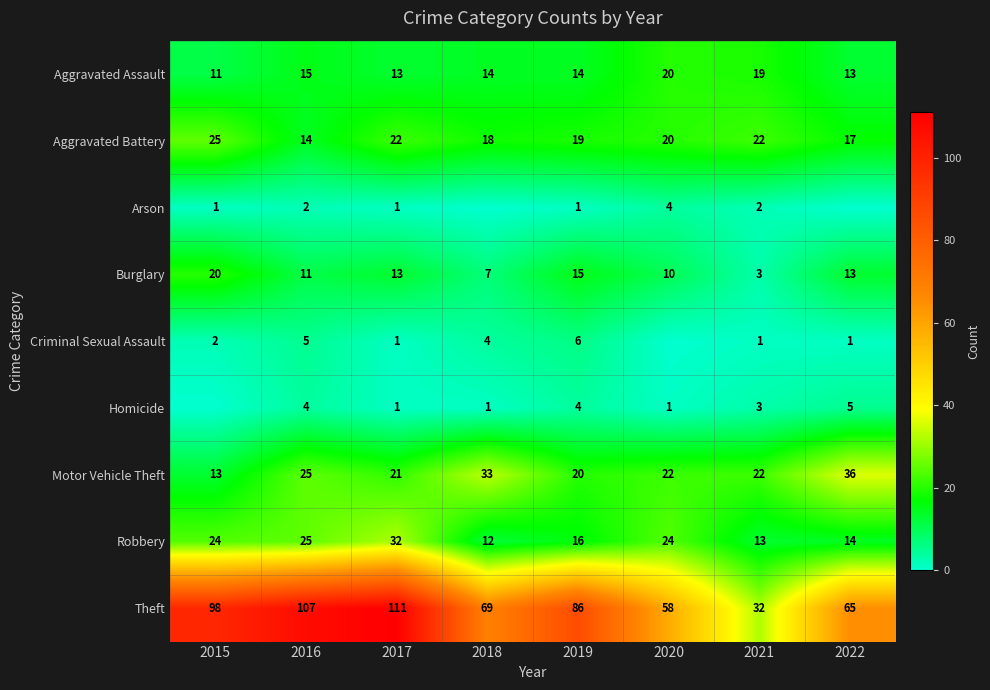

Where does the Aggravated Assault series first go above 14?

2016